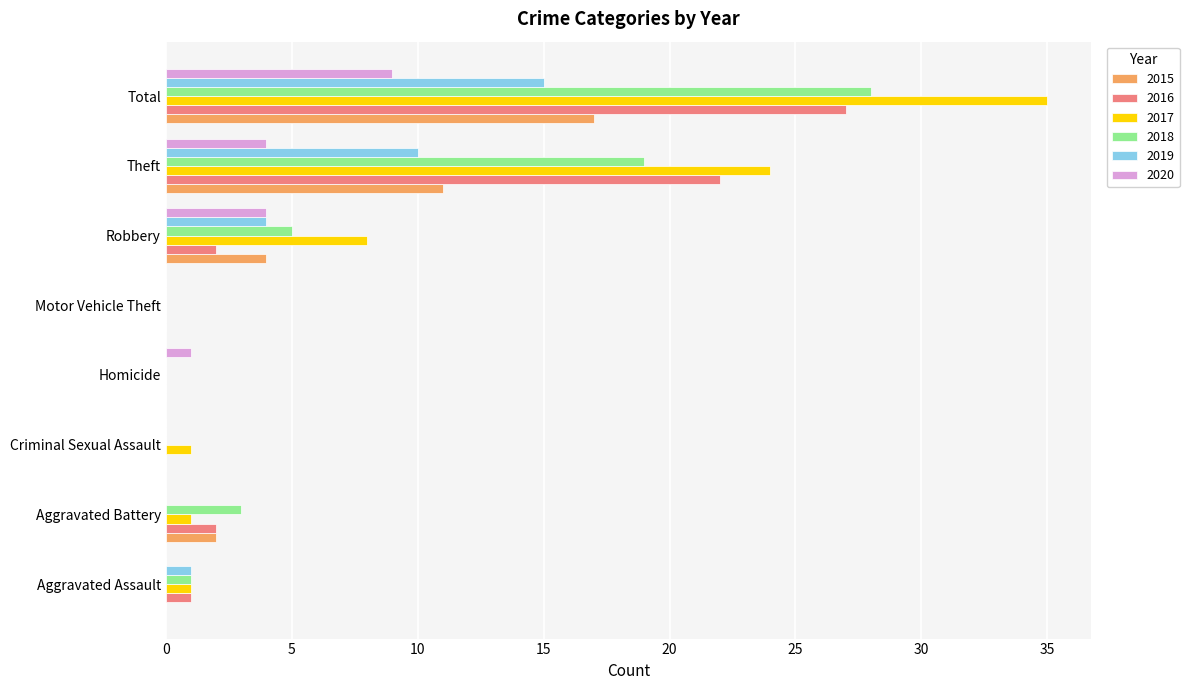

The 2017 series shows 0 at Homicide. True or false?

True